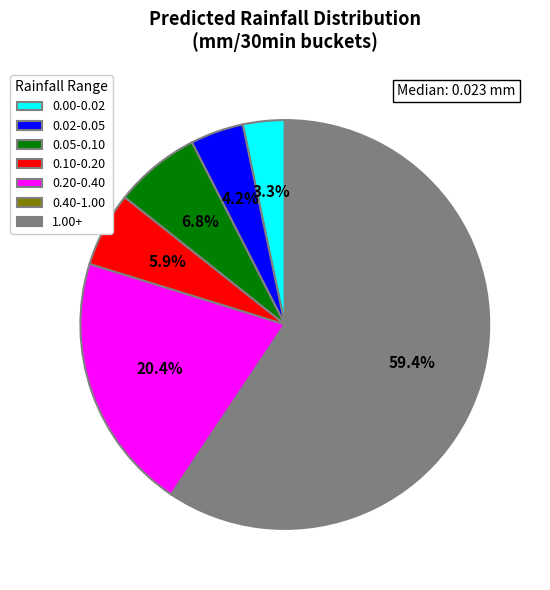

What is the ratio of the value at 0.00-0.02 to the value at 0.10-0.20?

0.6